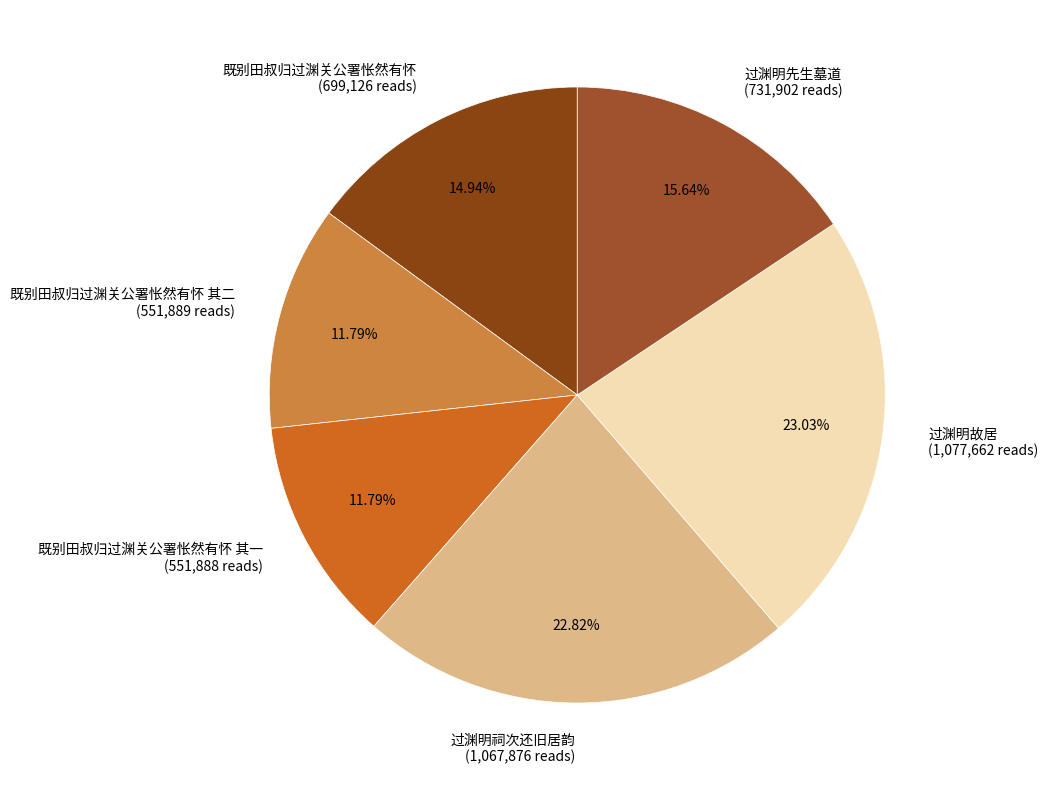

Combined, do 过渊明先生墓道 (731,902 reads) and 既别田叔归过渊关公署怅然有怀 (699,126 reads) account for over 50%?

No